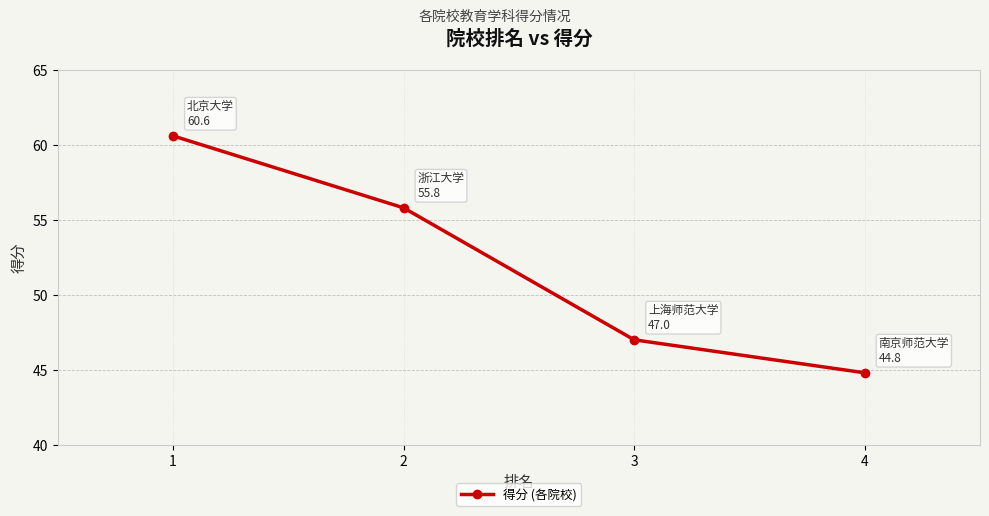

Count the number of data series in this chart.

1